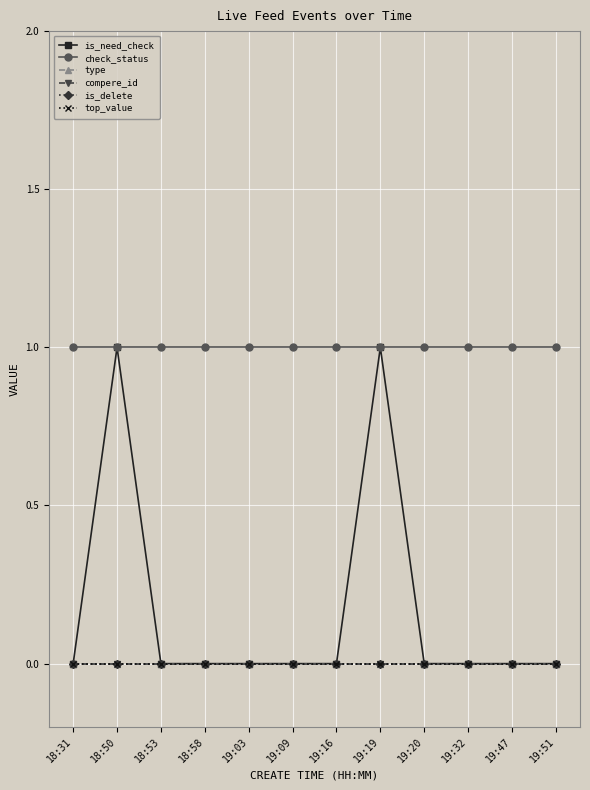

What is the label of the 4th point from the right?

19:20